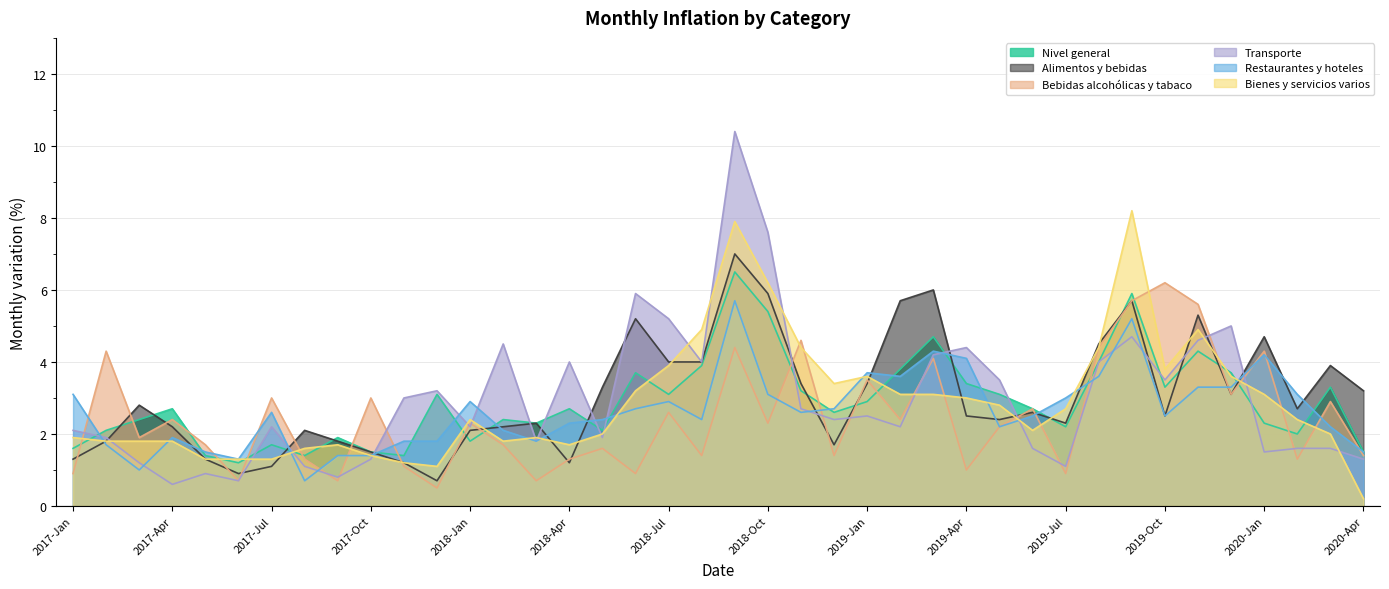

What is the total value across all series at 2020-Jan?

20.1